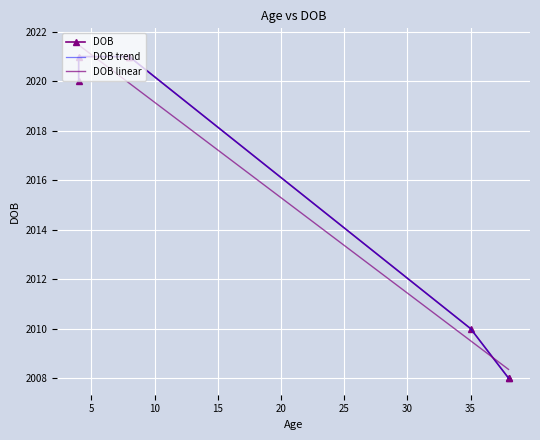

What is the maximum value for DOB trend?

2021.0